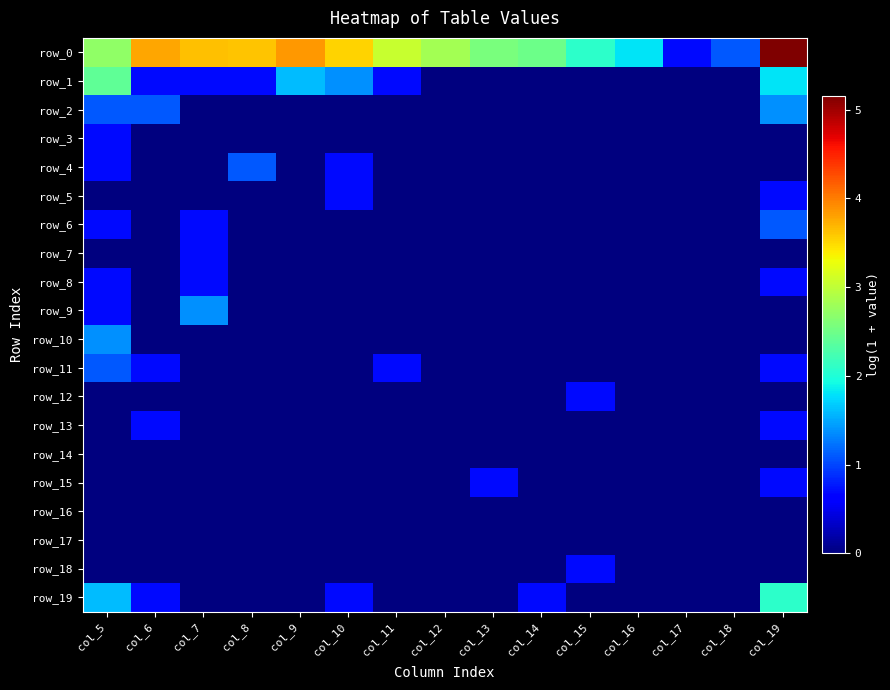

Is the value of row_11 at col_18 greater than the value of row_9 at col_6?

No